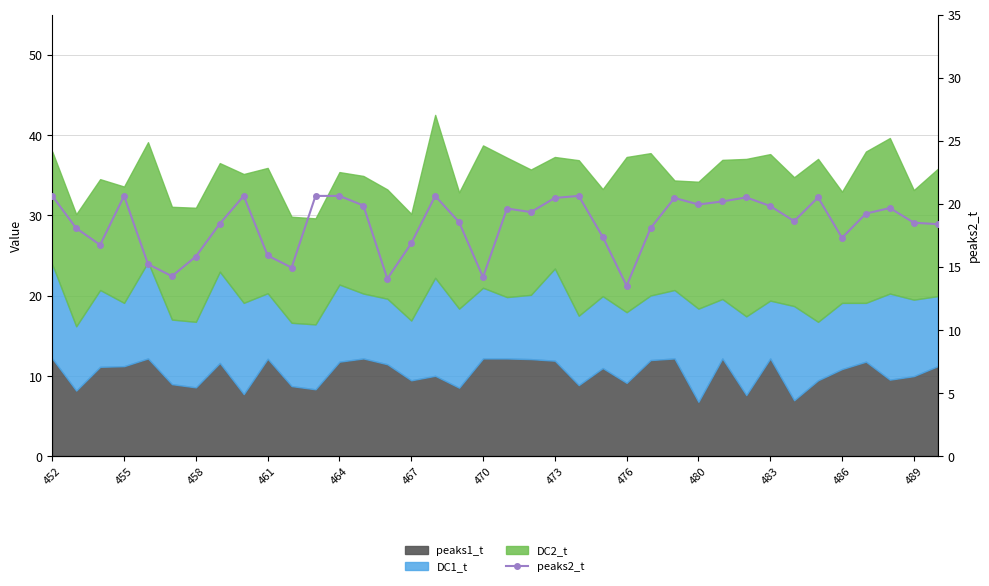

How many values exceed 19?

19